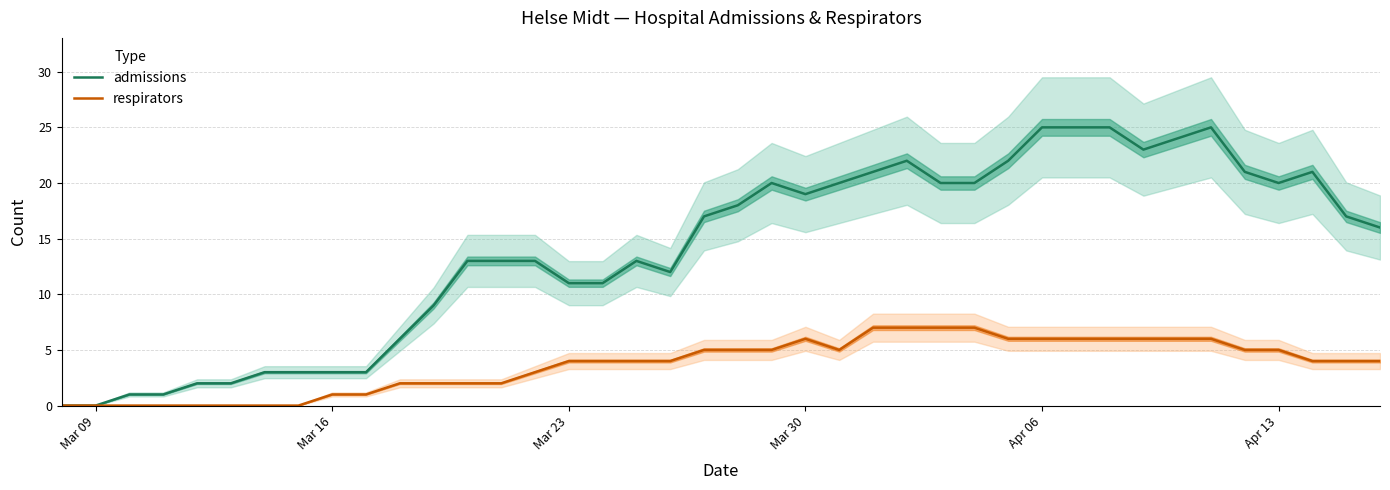

At how many categories does at least one series exceed 18?

17